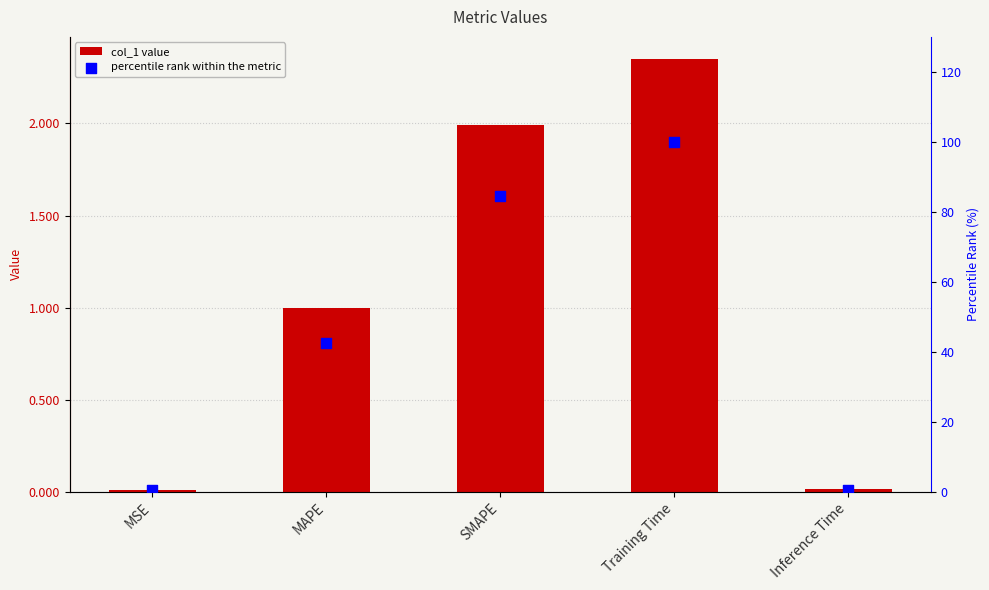

Which series has the largest total across all categories?

percentile rank within the metric